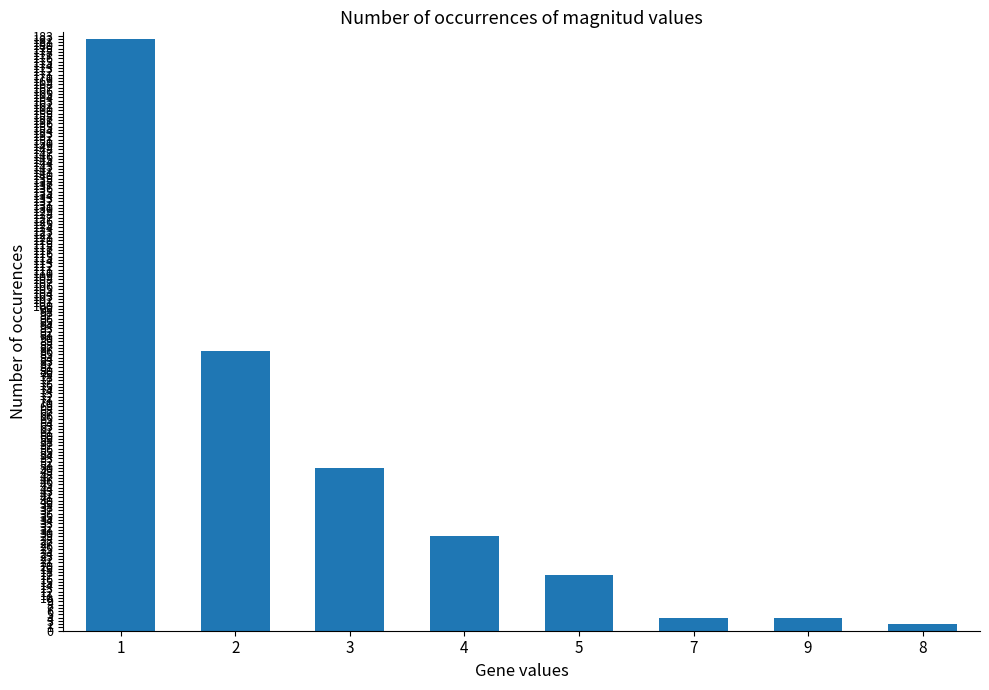

What is the difference between the maximum and minimum values?

180